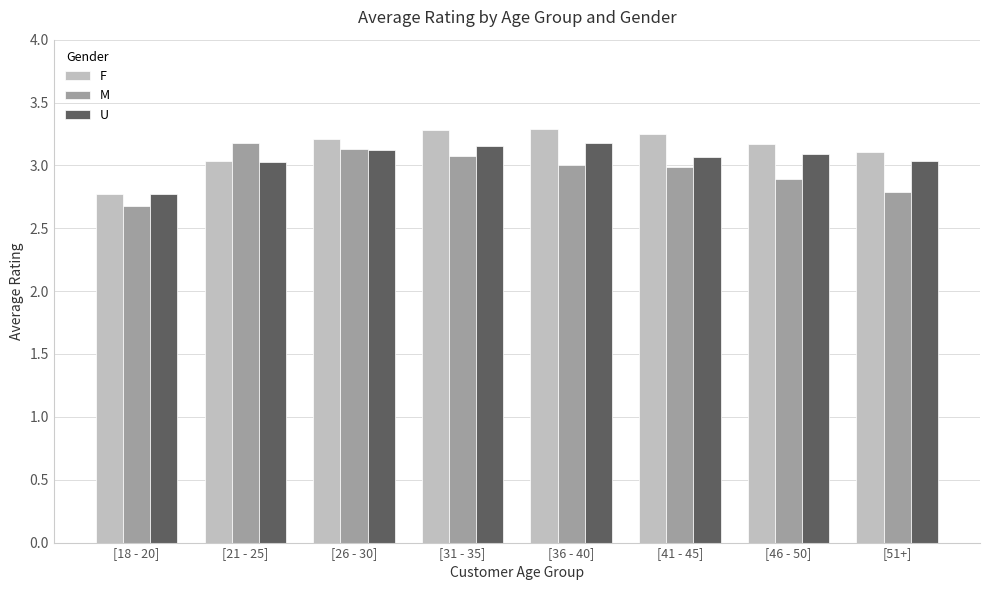

What is the greatest value displayed?

3.3